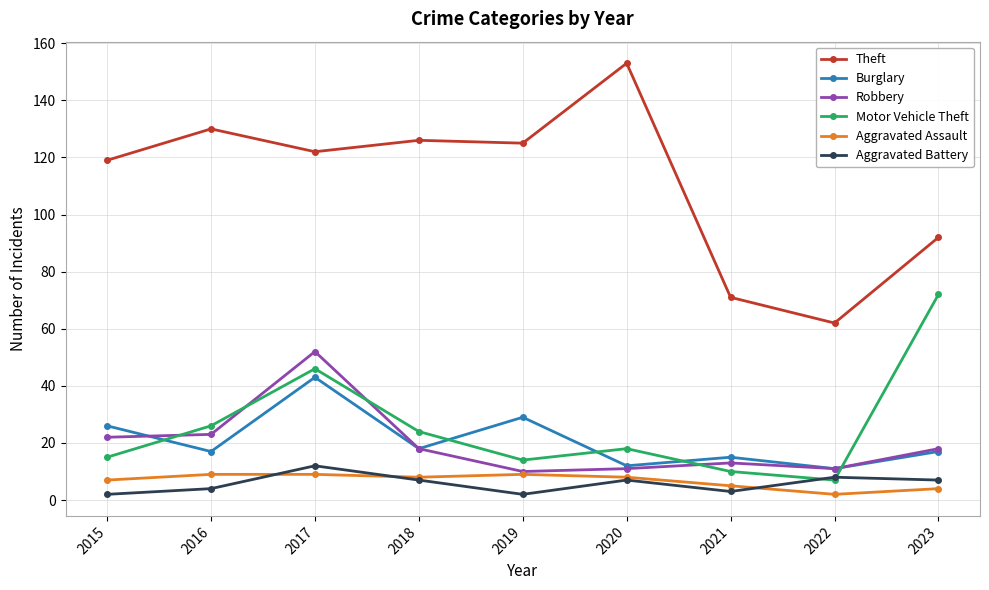

At how many categories does at least one series exceed 137?

1